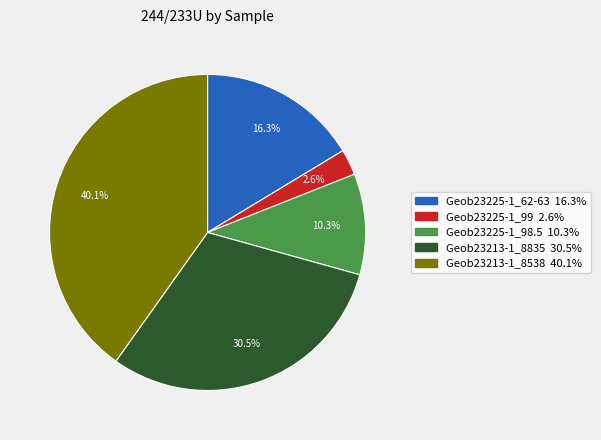

Rank the categories by value from lowest to highest.

Geob23225-1_99, Geob23225-1_98.5, Geob23225-1_62-63, Geob23213-1_8835, Geob23213-1_8538